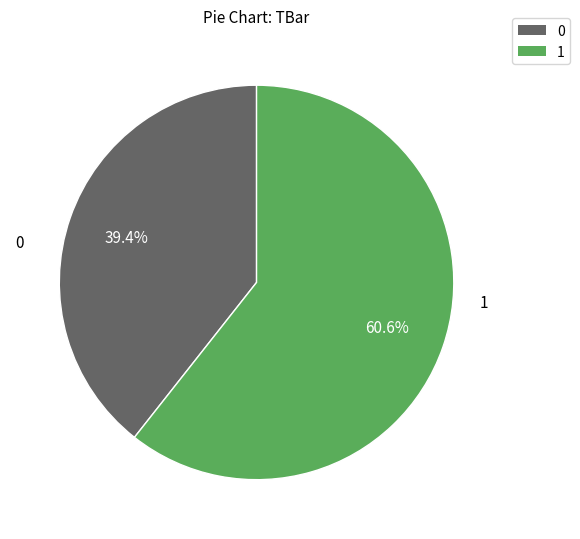

Does any single category account for the majority?

Yes